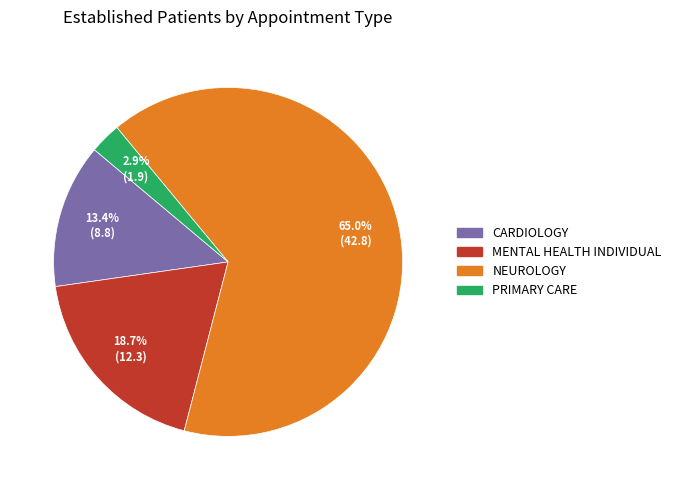

To the nearest percent, what percentage of the pie is CARDIOLOGY?

13%